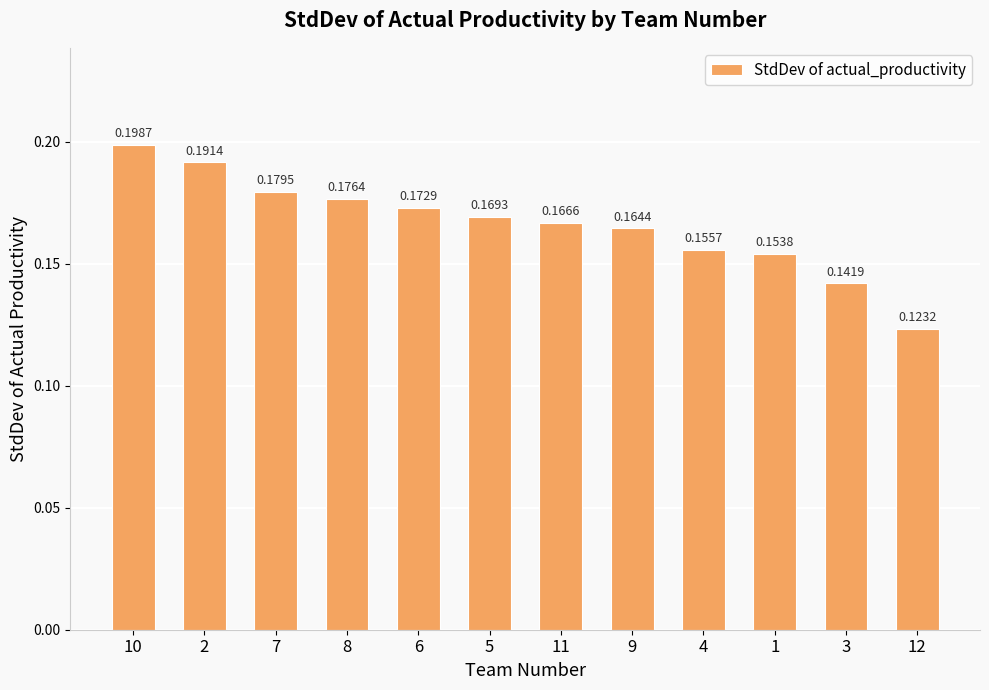

What is the sum of all values?

2.0